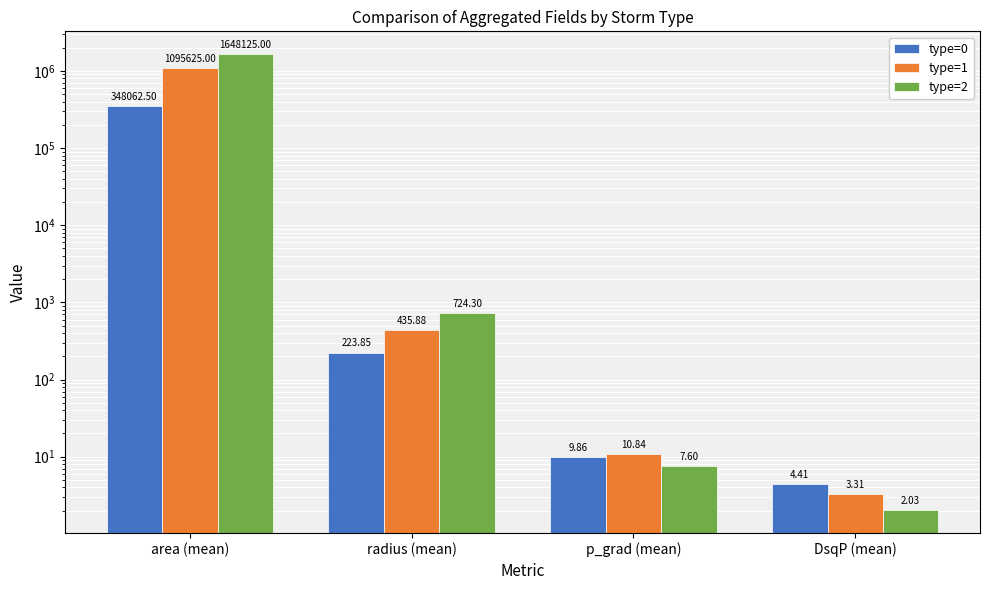

The type=2 series shows 2787505.0 at area (mean). True or false?

False